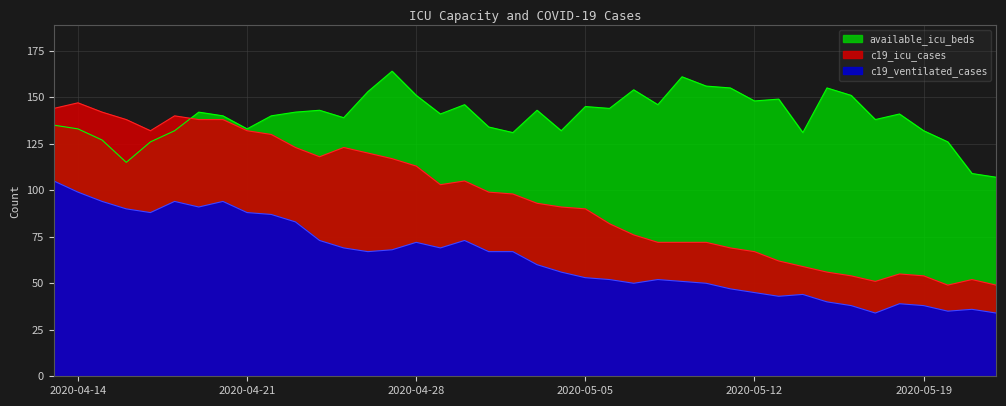

The value of available_icu_beds at 2020-05-19 is 132. True or false?

True